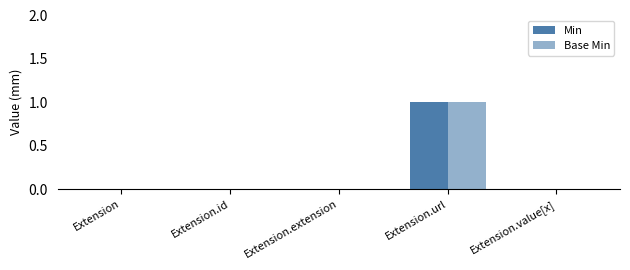

What is the label of the 3rd bar from the right?

Extension.extension